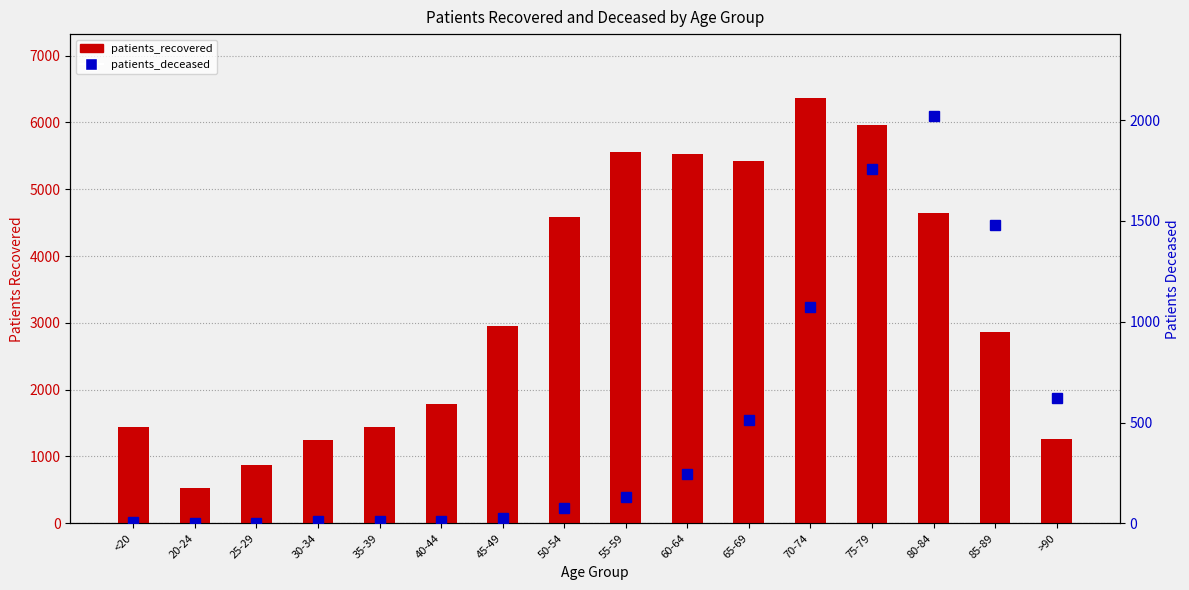

Which series has the largest total across all categories?

patients_recovered